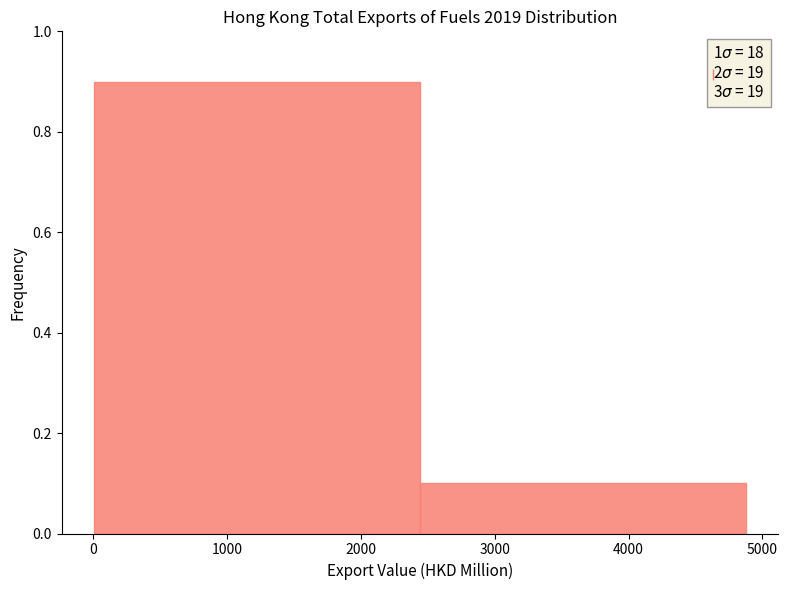

Reading left to right, transcribe this chart: for each bar, give the range it covers on the x-axis and its height. Neither the bar edges nor the heights are printed on the chart, so give them approximately, as read against the axes.

0 to 2400: 0.9
2400 to 4900: 0.1